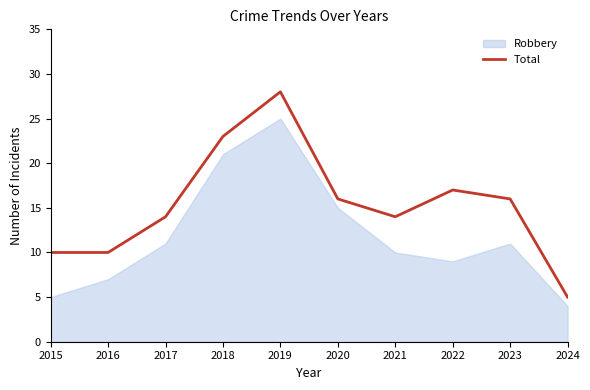

Rank the categories by value from lowest to highest.

2024, 2015, 2016, 2017, 2021, 2020, 2023, 2022, 2018, 2019